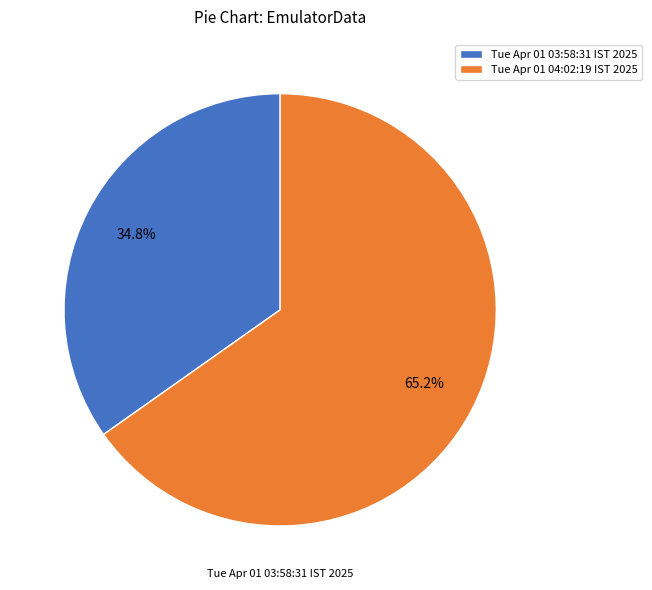

What portion of the pie excludes Tue Apr 01 04:02:19 IST 2025?

34.8%